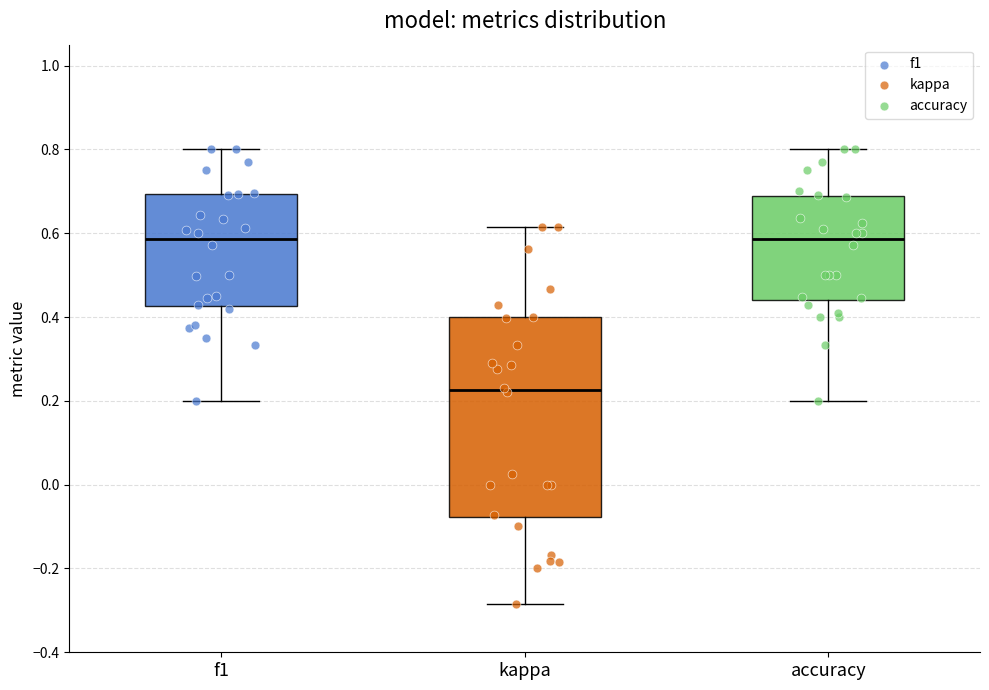

Reading left to right, transcribe this box plot: for each box, give where its median line is, the range the box spans, and where its two whiskers end, as read against the y-axis. The values are not printed on the chart, so give them approximately, as read against the axis.

f1: median 0.58, box 0.42 to 0.70, whiskers 0.20 to 0.80
kappa: median 0.22, box -0.08 to 0.40, whiskers -0.28 to 0.62
accuracy: median 0.58, box 0.44 to 0.68, whiskers 0.20 to 0.80